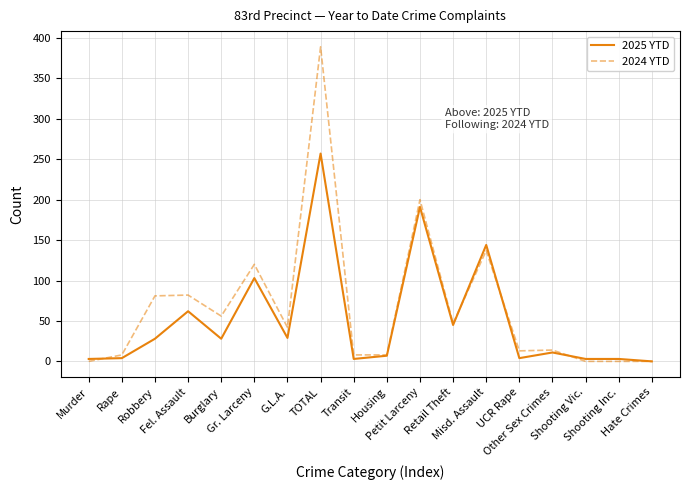

What position from the left is Rape?

2